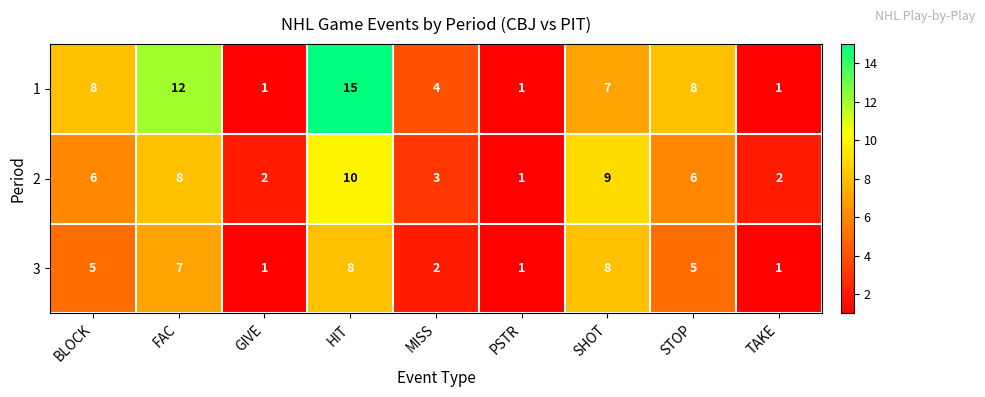

What is the total value across all series at GIVE?

4